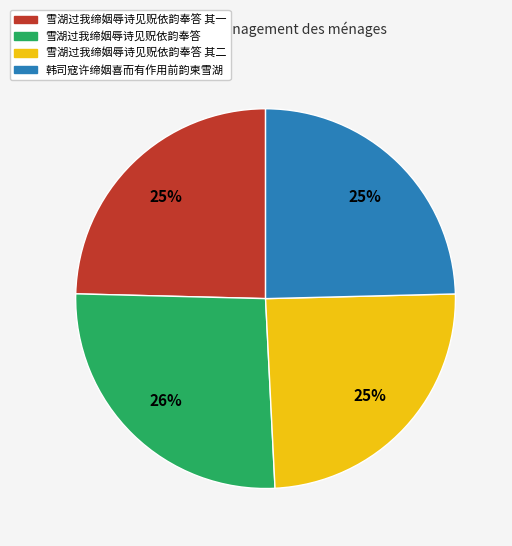

Does any single category account for the majority?

No